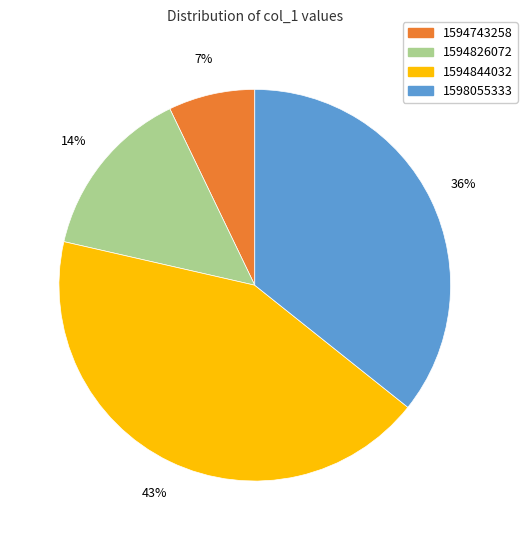

Does any single category account for the majority?

No